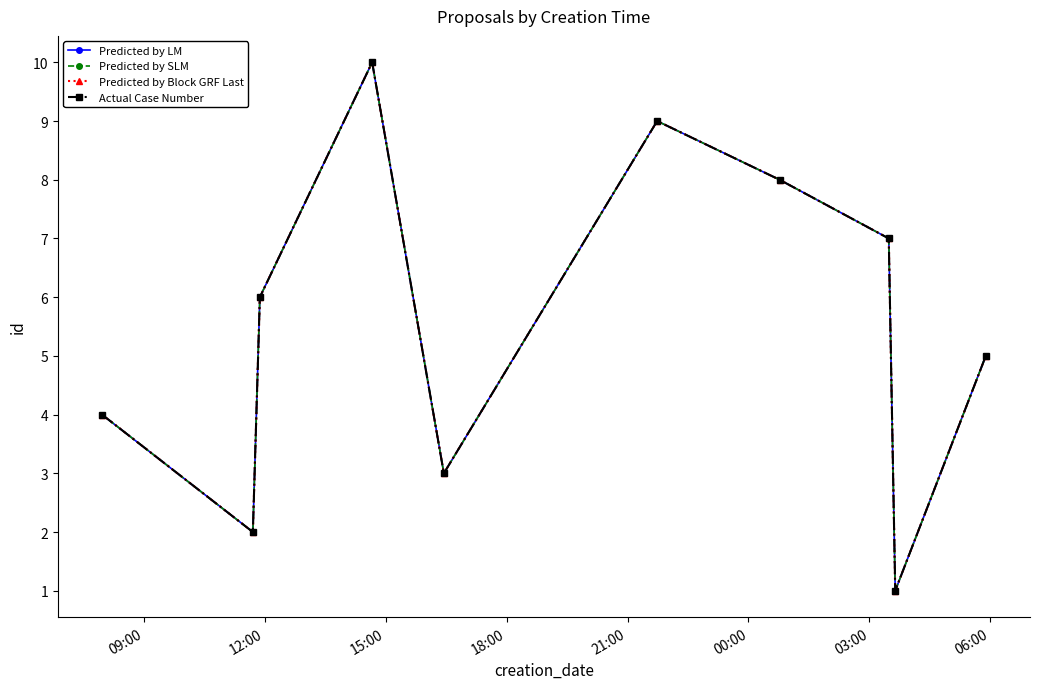

Which series has the largest total across all categories?

Predicted by LM